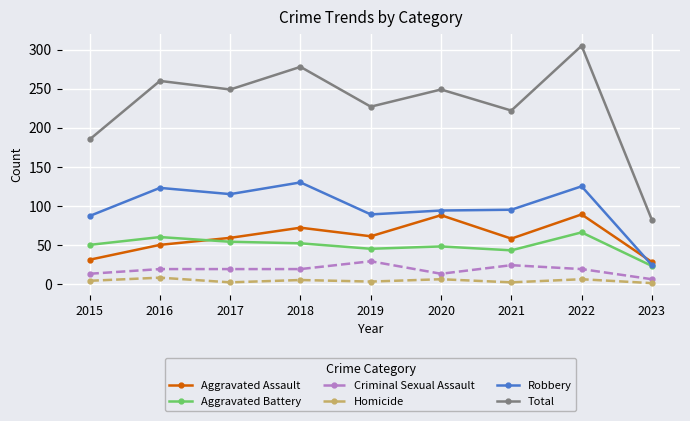

Is this an area chart (filled region under the line)?

No